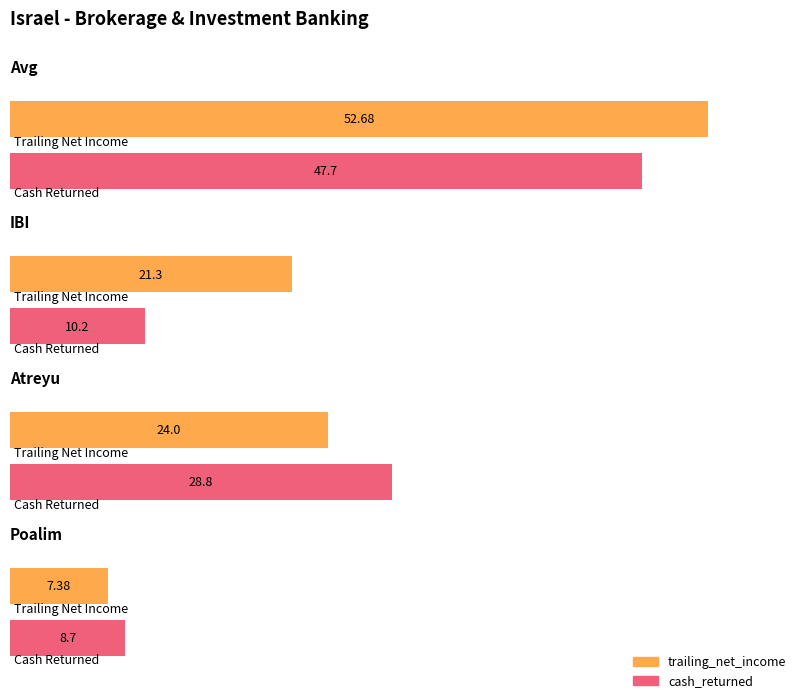

How many values in the trailing_net_income series are below 24?

2